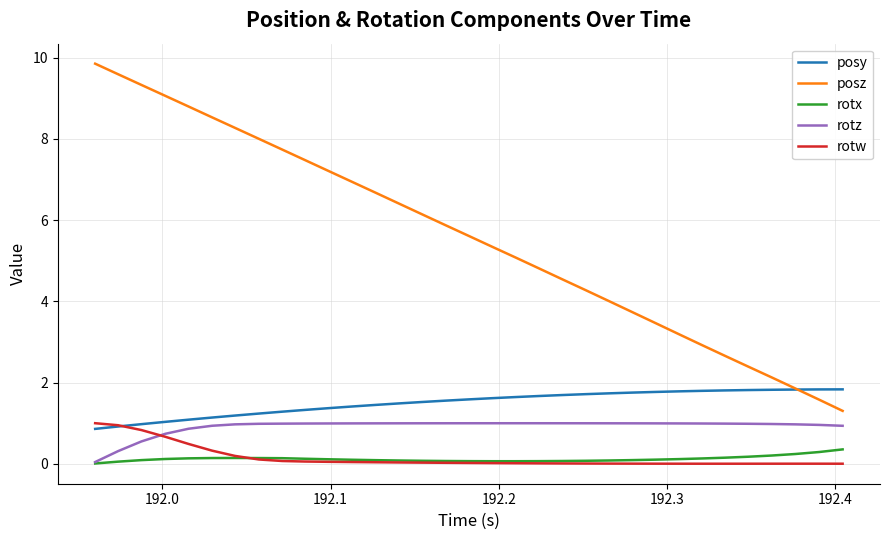

True or false: rotz and posz intersect in this chart.

False